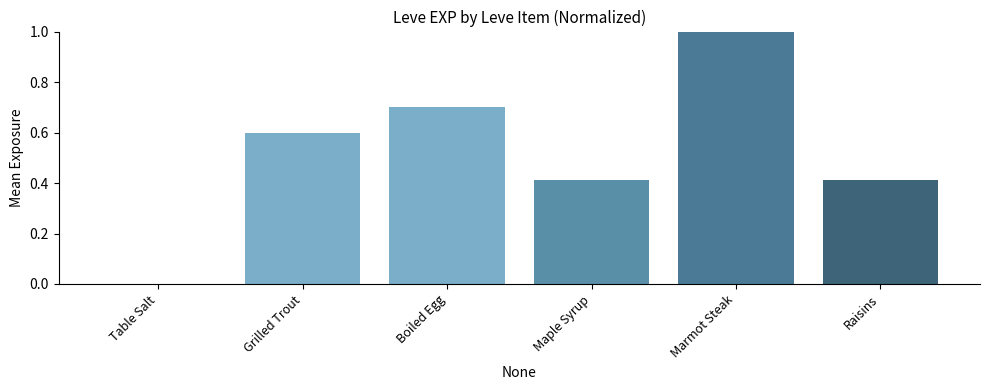

True or false: the data shows 0.3 at Marmot Steak.

False